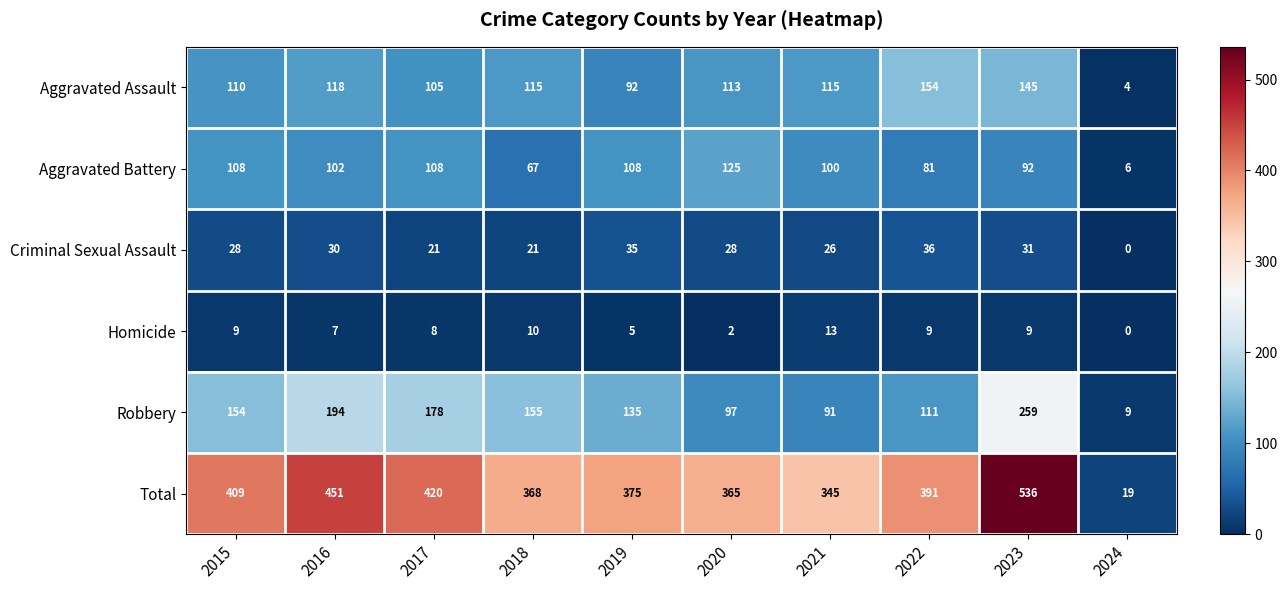

Count the number of categories in the chart.

10